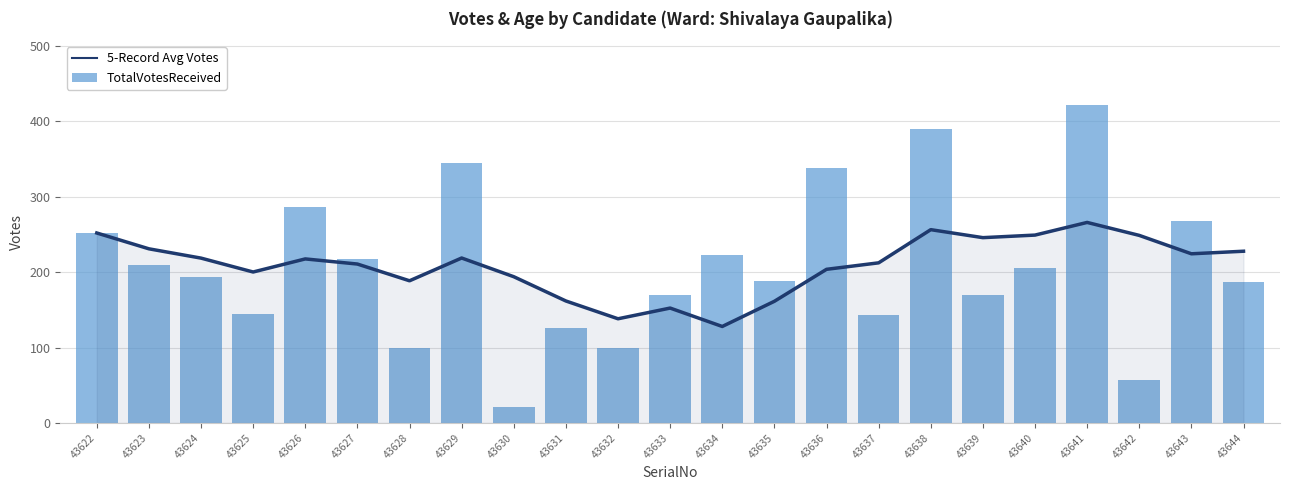

What are all the series names shown in the legend?

5-Record Avg Votes, TotalVotesReceived